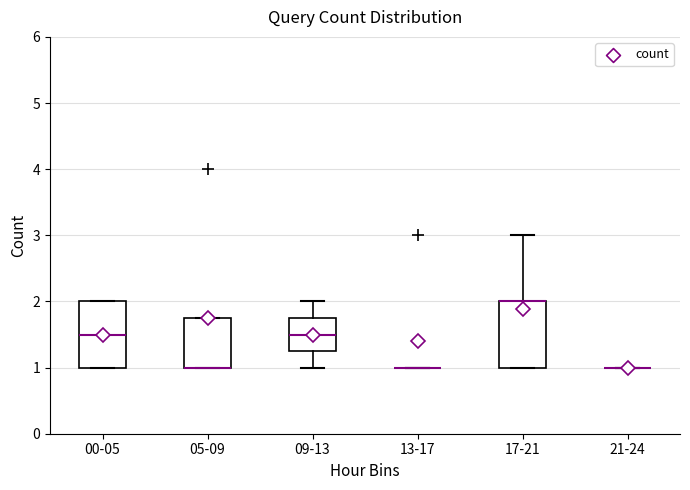

Reading left to right, transcribe this box plot: for each box, give where its median line is, the range the box spans, and where its two whiskers end, as read against the y-axis. The values are not printed on the chart, so give them approximately, as read against the axis.

00-05: median 1.5, box 1.0 to 2.0, whiskers 1.0 to 2.0
05-09: median 1.0 (drawn on the box's lower edge), box 1.0 to 1.8, whiskers 1.0 to 1.8
09-13: median 1.5, box 1.3 to 1.8, whiskers 1.0 to 2.0
13-17: box collapsed to a line at 1.0, whiskers 1.0 to 1.0
17-21: median 2.0 (drawn on the box's upper edge), box 1.0 to 2.0, whiskers 1.0 to 3.0
21-24: box collapsed to a line at 1.0, whiskers 1.0 to 1.0